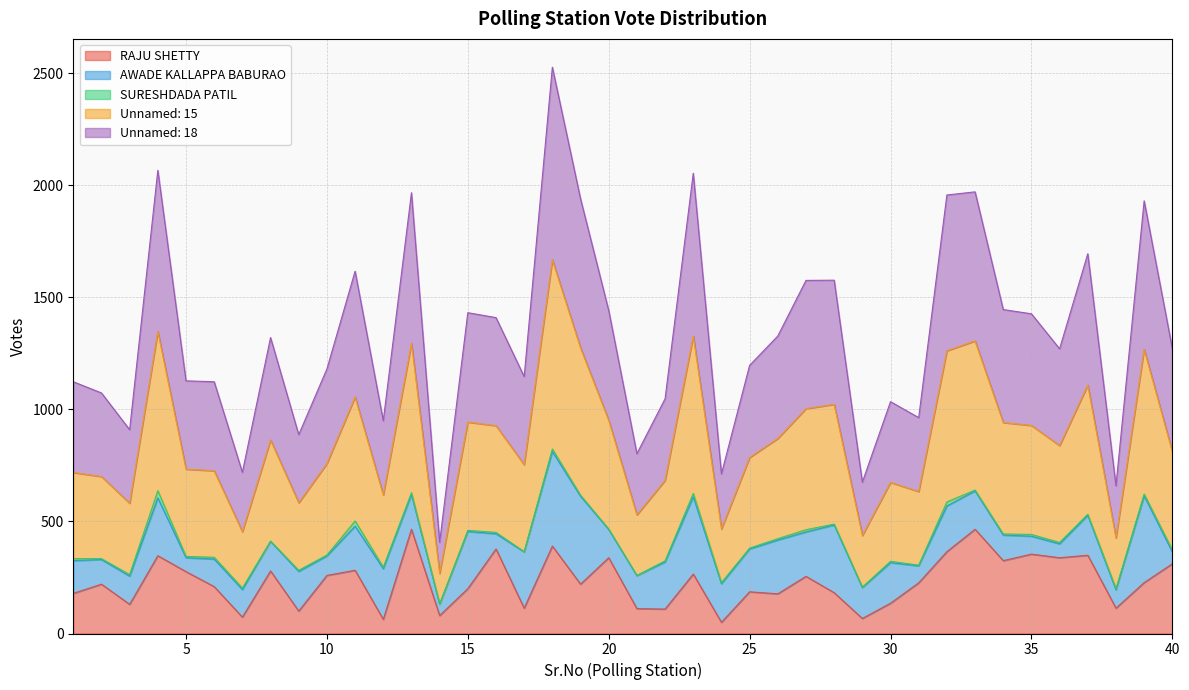

What are all the series names shown in the legend?

RAJU SHETTY, AWADE KALLAPPA BABURAO, SURESHDADA PATIL, Unnamed: 15, Unnamed: 18